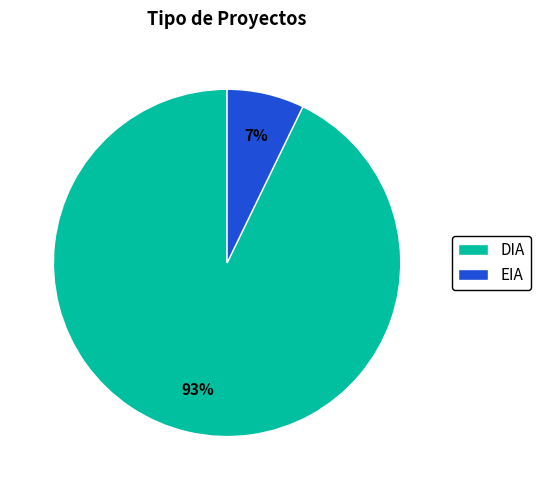

To the nearest percent, what is the difference between the largest and smallest slice percentages?

86%